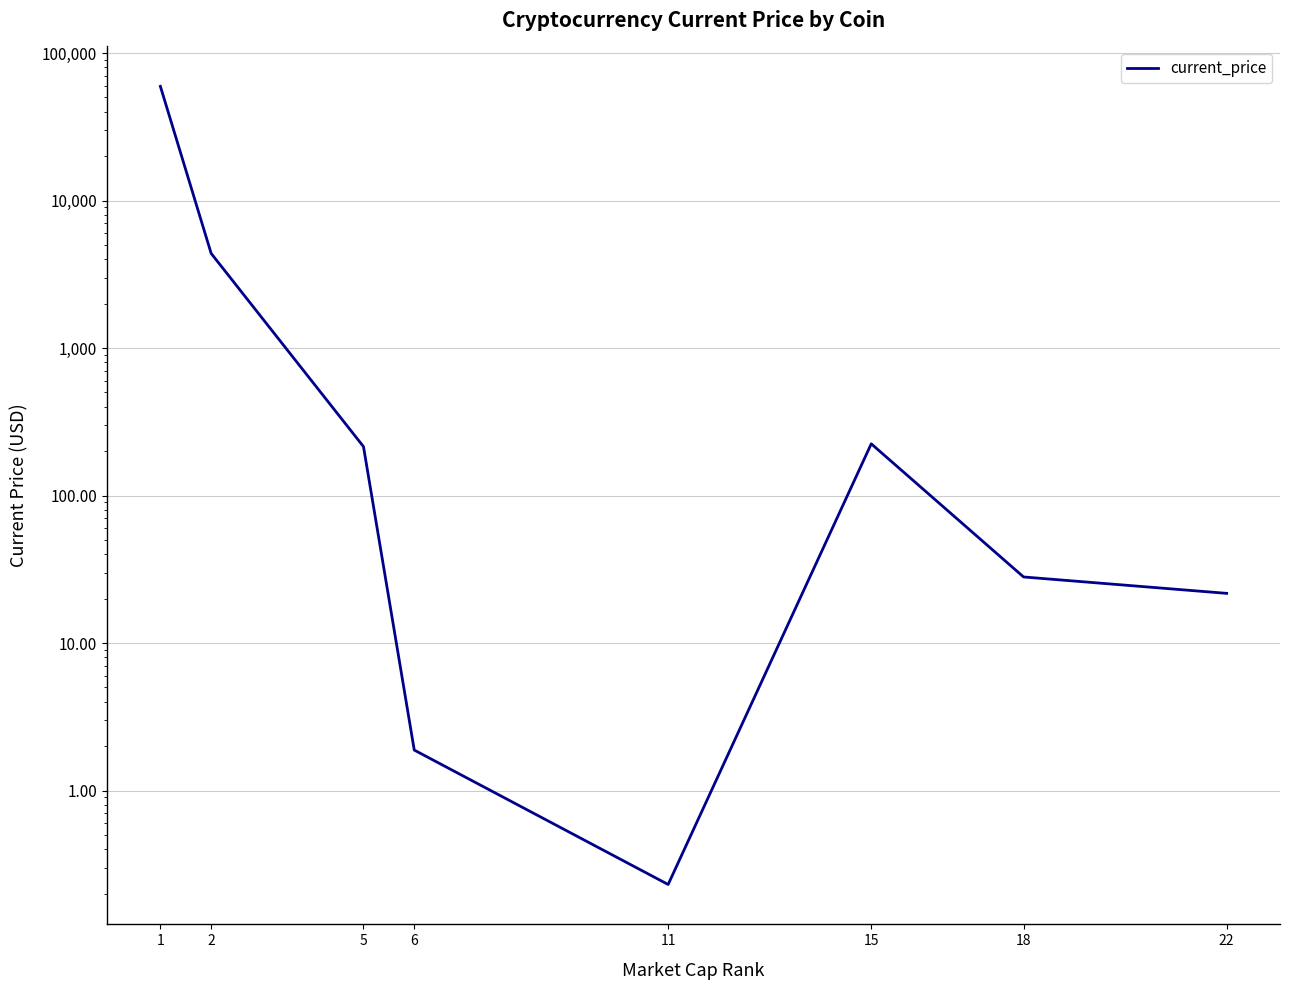

Reading right to left, extract all data points from this chart.

22=21.7	18=28.0	15=224.1	11=0.2	6=1.9	5=214.6	2=4380.1	1=59441.0